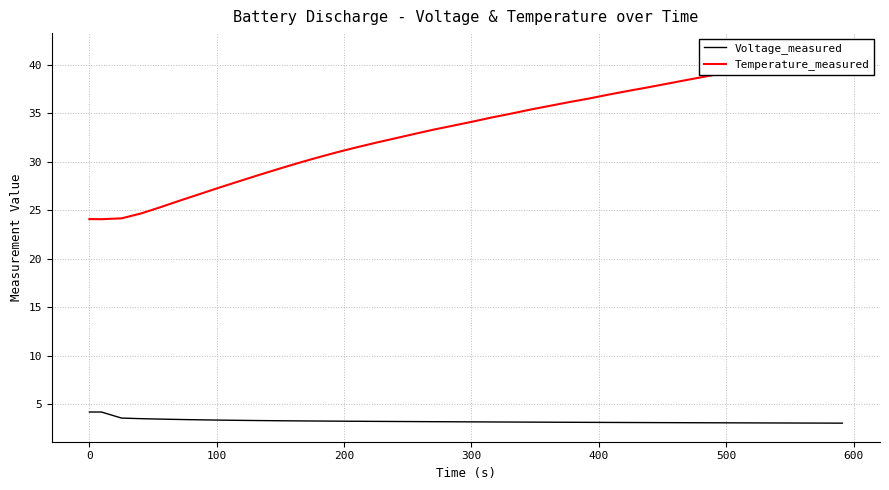

Reading left to right, list all the values displayed in this chart.

Voltage_measured: 4.2	4.2	3.6	3.5	3.5	3.4	3.4	3.4	3.3	3.3	3.3	3.3	3.3	3.2	3.2	3.2	3.2	3.2	3.2	3.2	3.2	3.2	3.1	3.1	3.1	3.1	3.1	3.1	3.1	3.1	3.1	3.1	3.1	3.1	3.1	3.1	3.1	3.0	3.0	3.0
Temperature_measured: 24.1	24.1	24.2	24.7	25.3	26.0	26.7	27.3	28.0	28.6	29.2	29.8	30.4	30.9	31.5	31.9	32.4	32.9	33.3	33.7	34.1	34.6	35.0	35.4	35.8	36.2	36.5	36.9	37.3	37.7	38.0	38.4	38.8	39.2	39.5	39.9	40.3	40.6	41.0	41.4